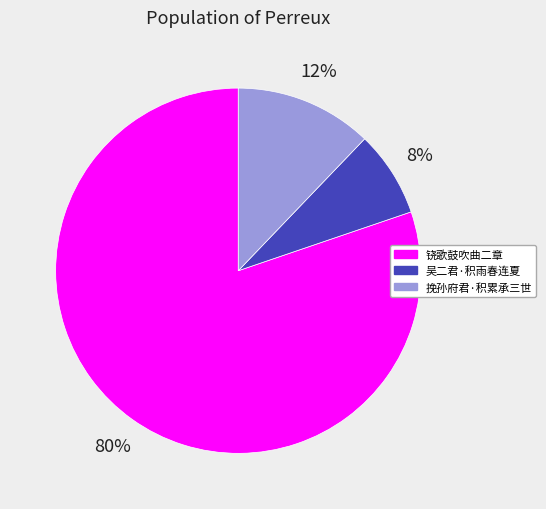

Is there a majority slice in this chart?

Yes